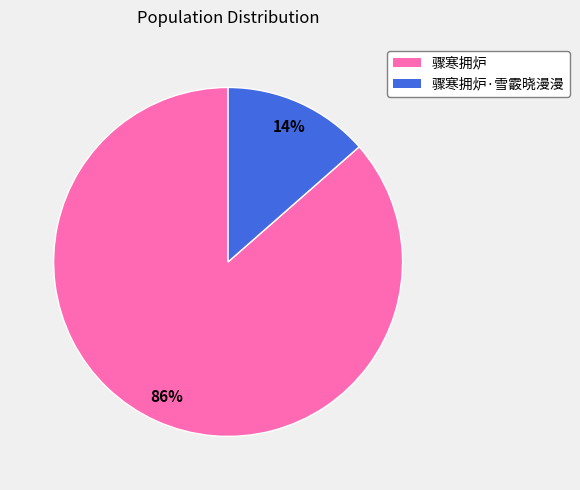

How many slices are in this pie chart?

2